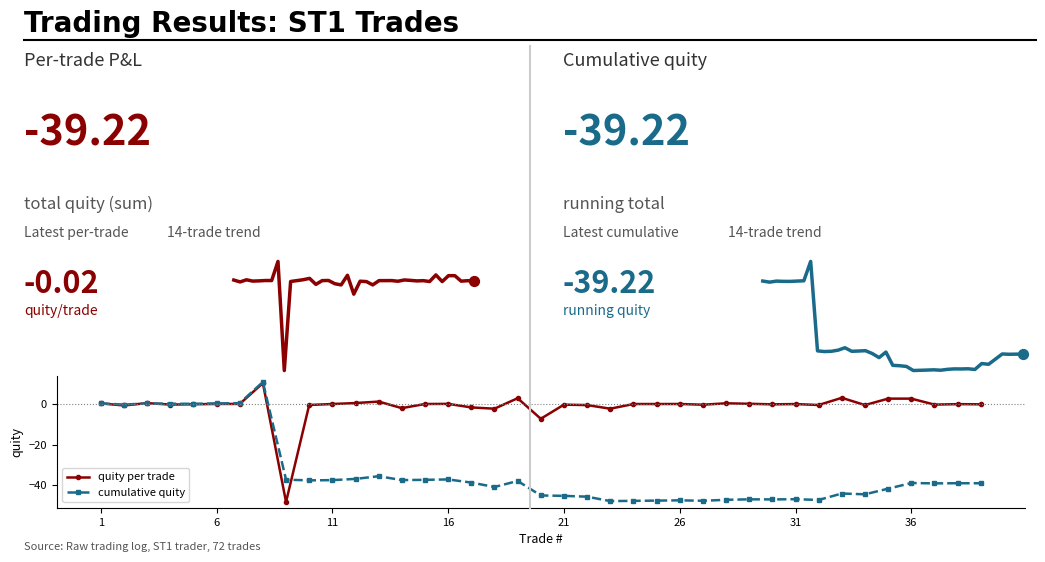

Which series reaches the minimum Y coordinate?

quity per trade